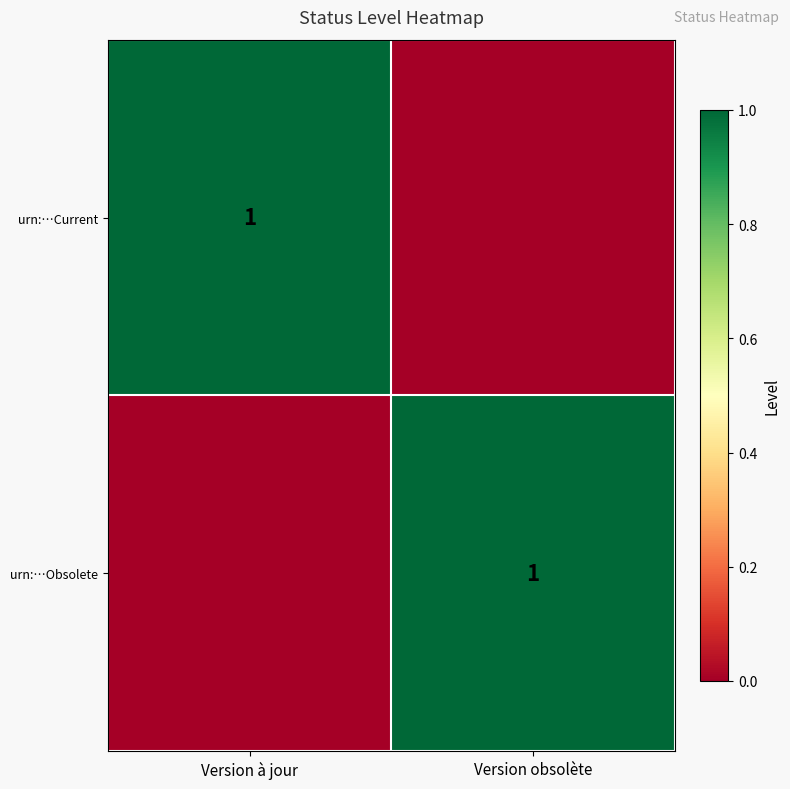

The urn:…Obsolete series shows 1 at Version obsolète. True or false?

True